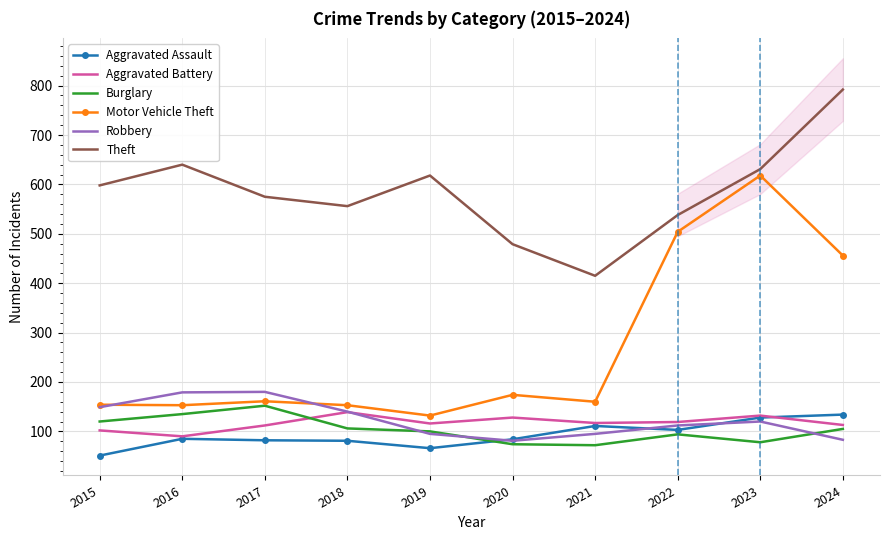

What is the minimum value for Theft?

415